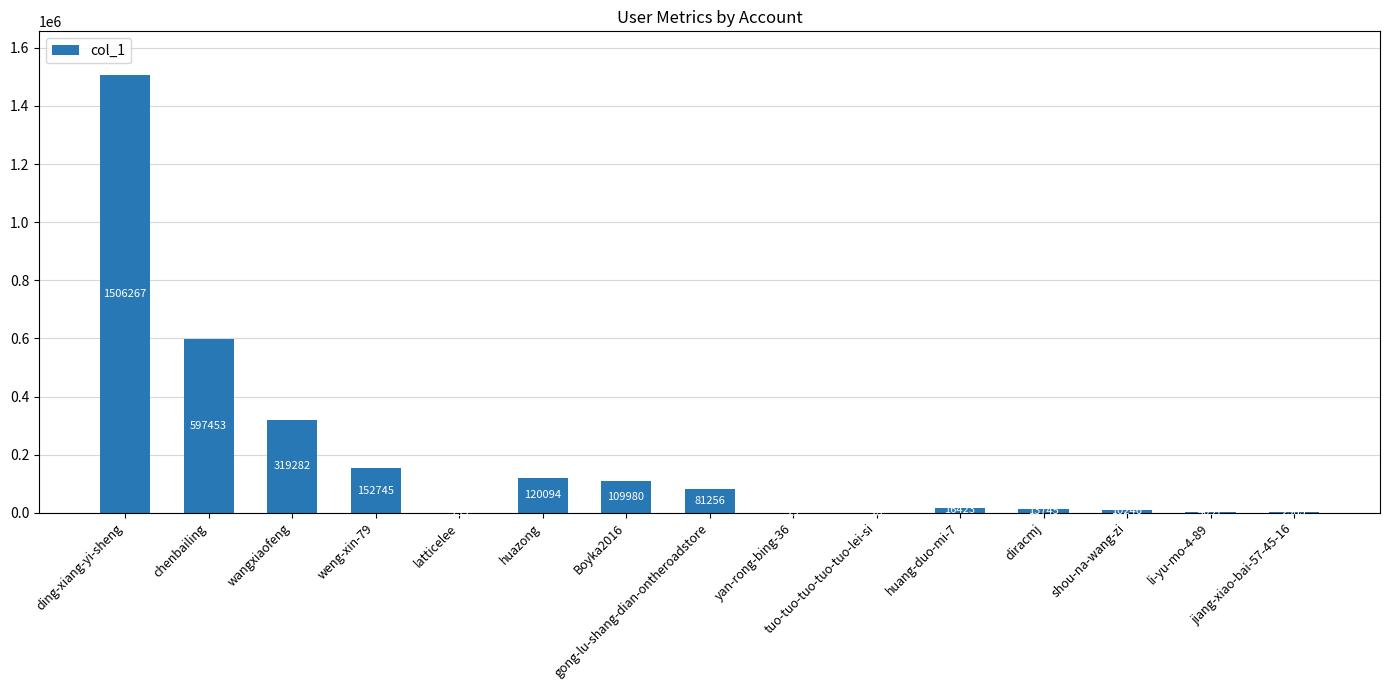

Where does the data first go above 16423?

ding-xiang-yi-sheng